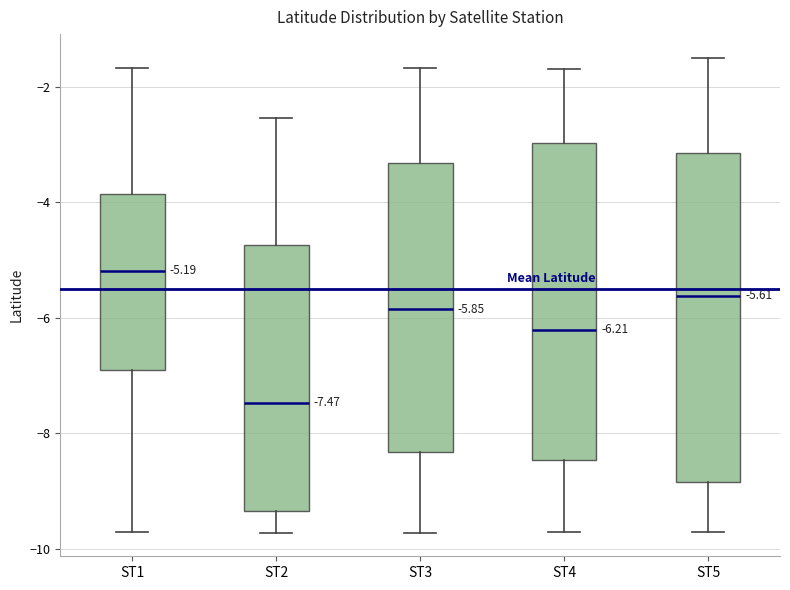

Which box is the tallest, from its lower edge to its upper edge?

ST5